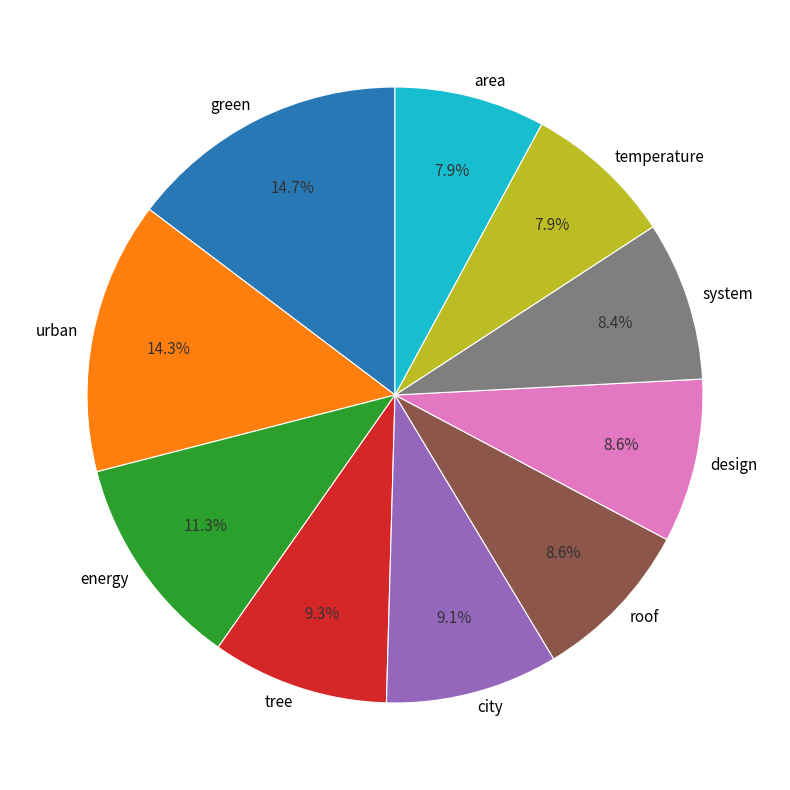

Does any single category account for the majority?

No